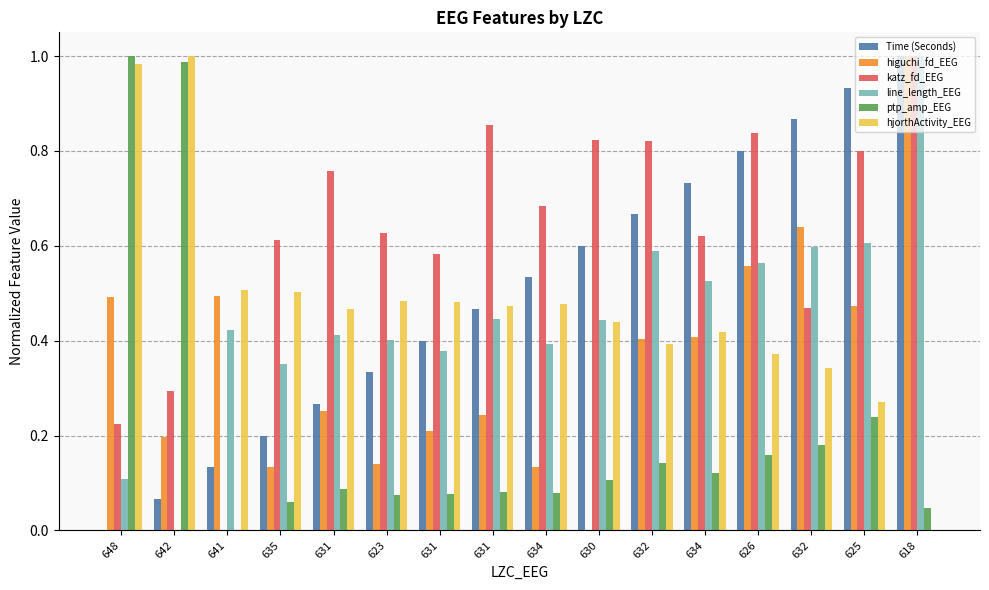

What is the highest value of the katz_fd_EEG series?

1.0